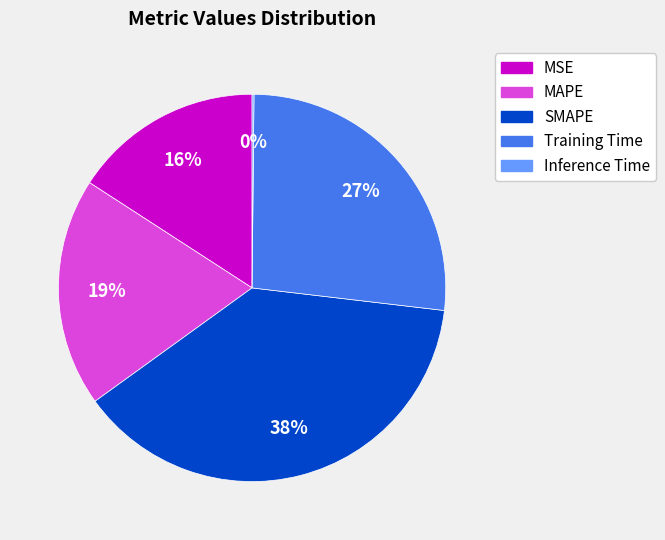

Is there any slice that represents more than half of the pie?

No